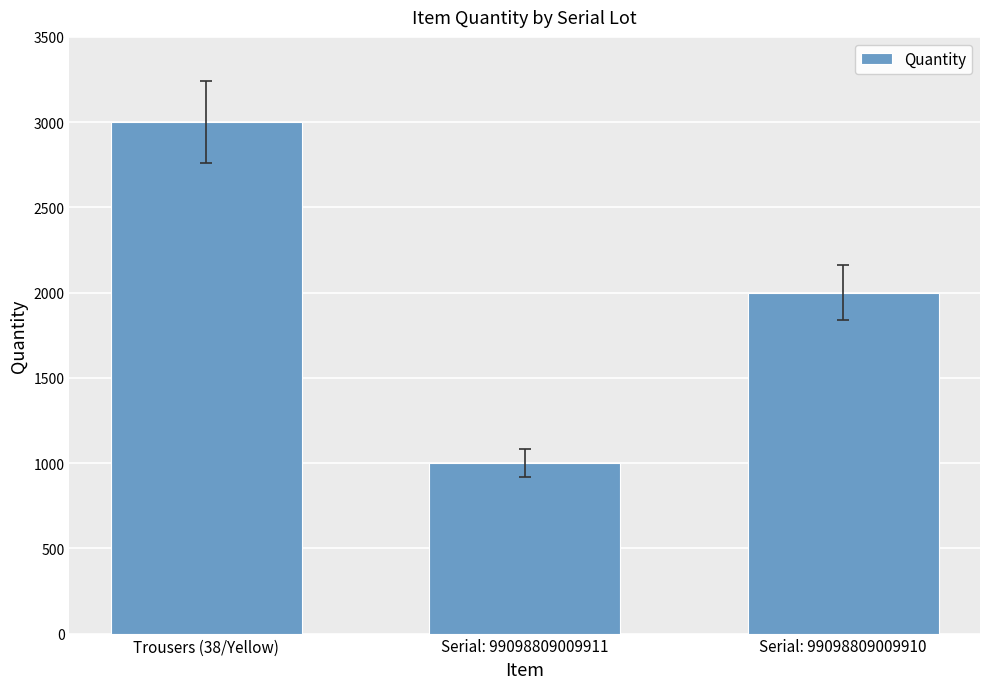

At which label does the data first exceed 2000?

Trousers (38/Yellow)